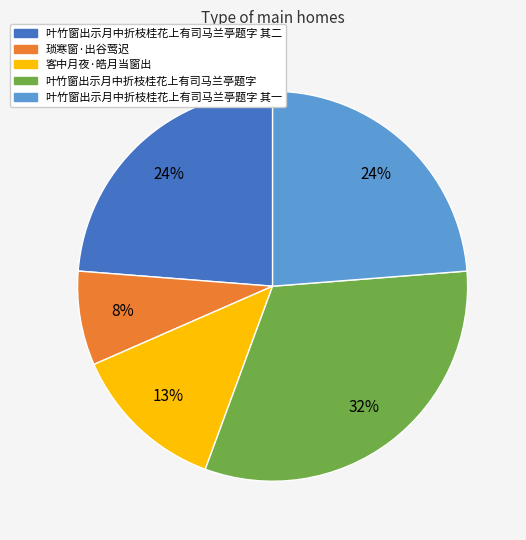

What is the smallest slice in the pie chart?

琐寒窗·出谷莺迟